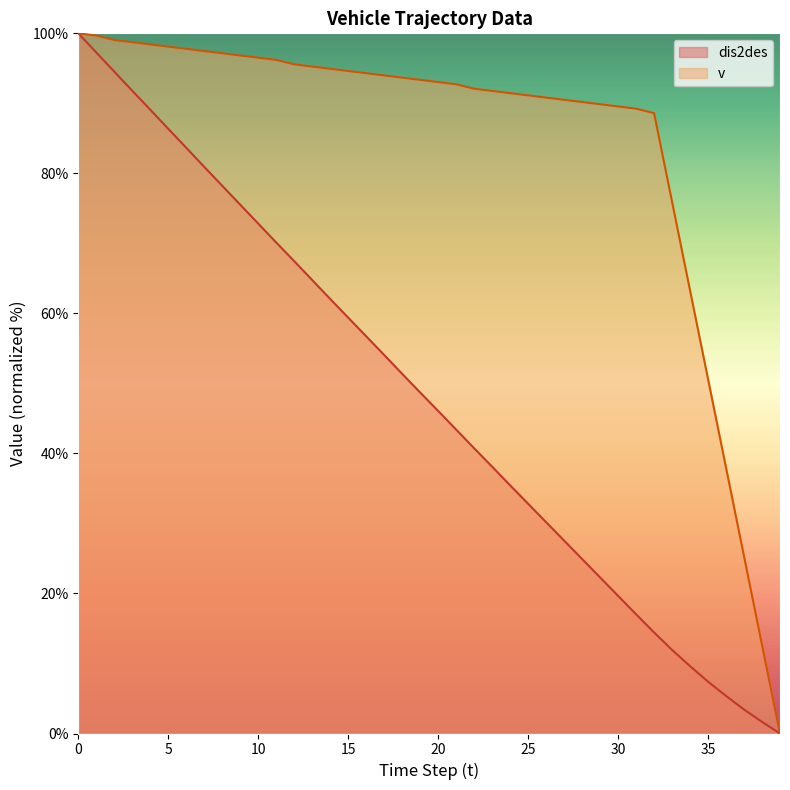

What is the sum of the v values at 25 and 19?

184.5